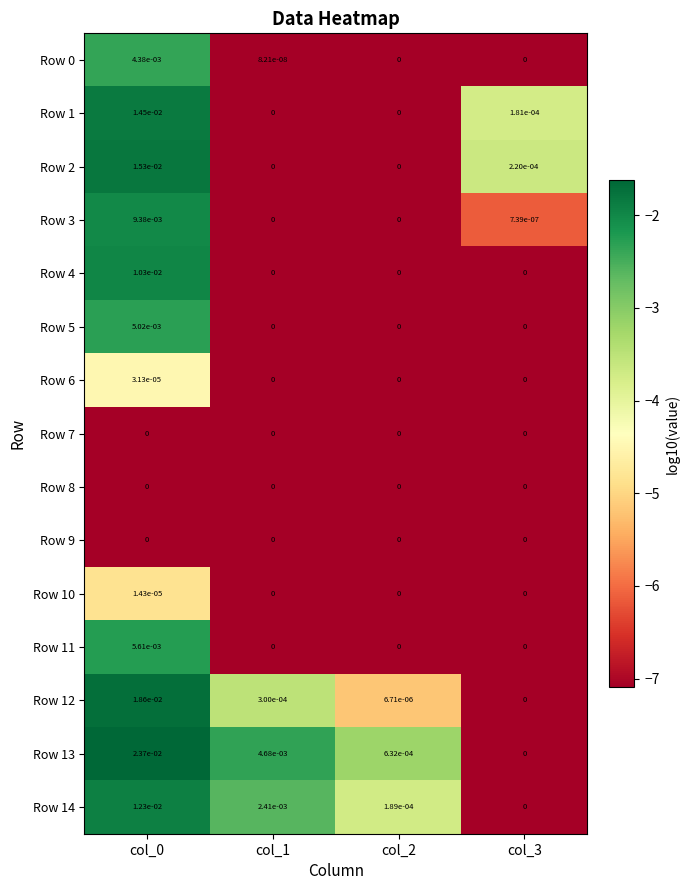

Is it true that Row 2 equals 0.0 at col_1?

True